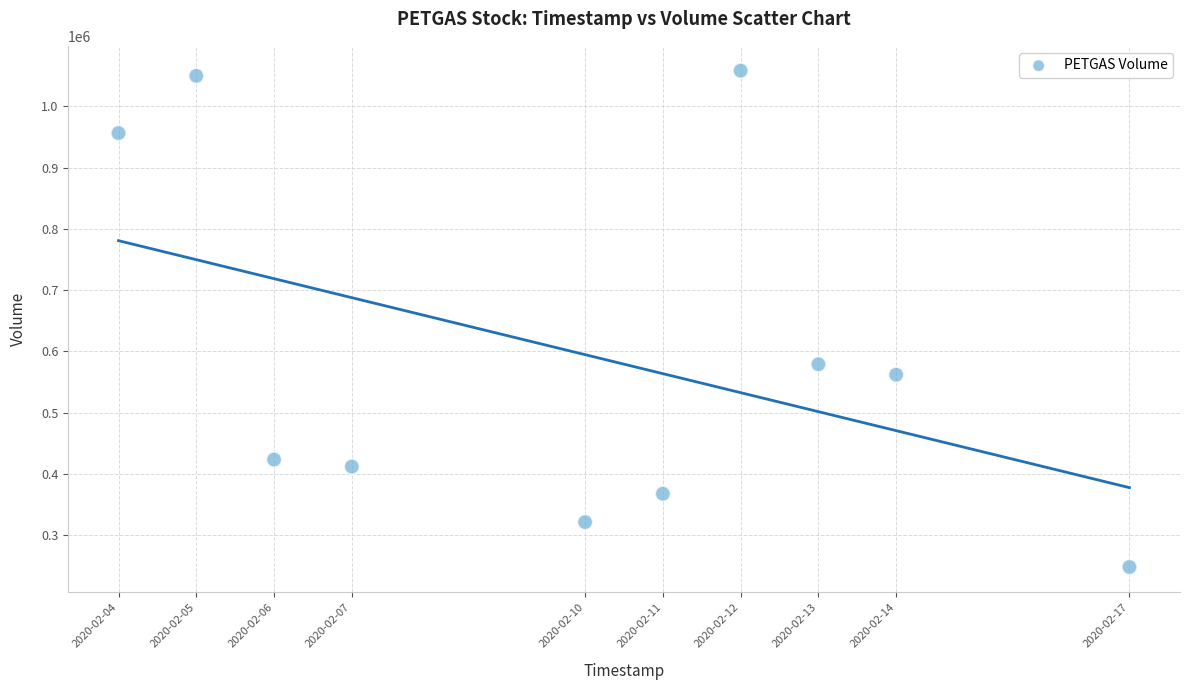

What is the average Y value?

597830